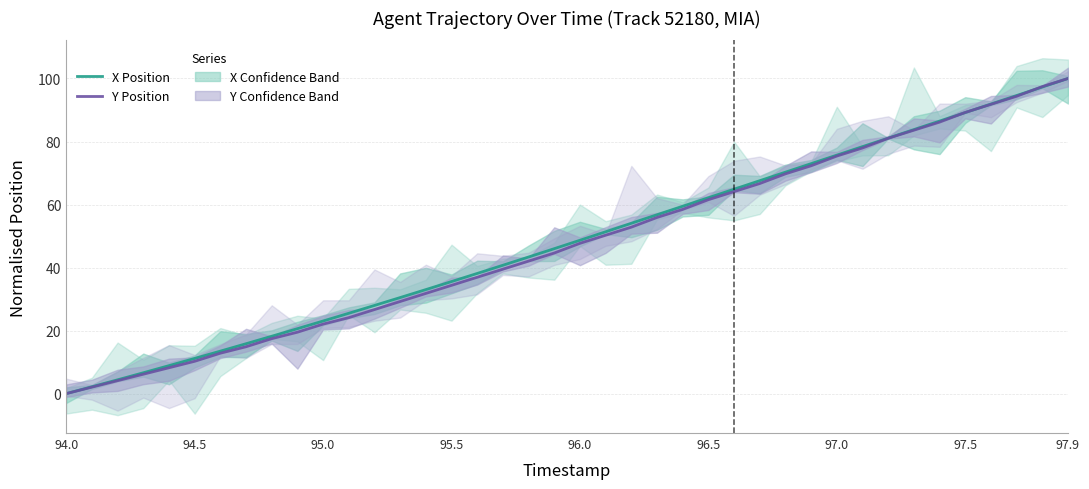

At how many categories does at least one series exceed 71?

11